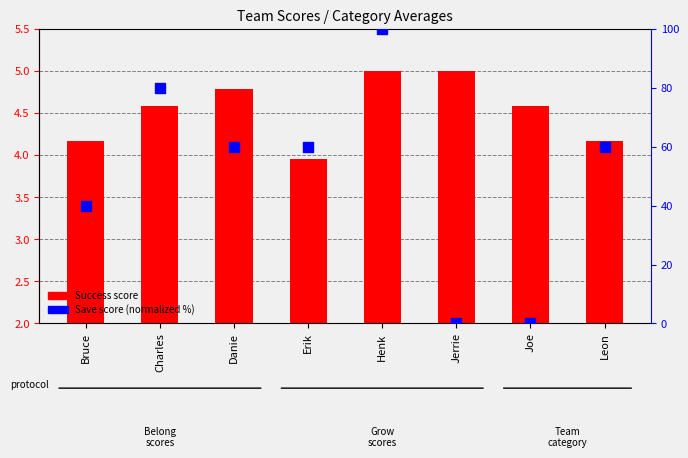

Is the value of Success score at Bruce greater than the value of Save (normalized %) at Henk?

No